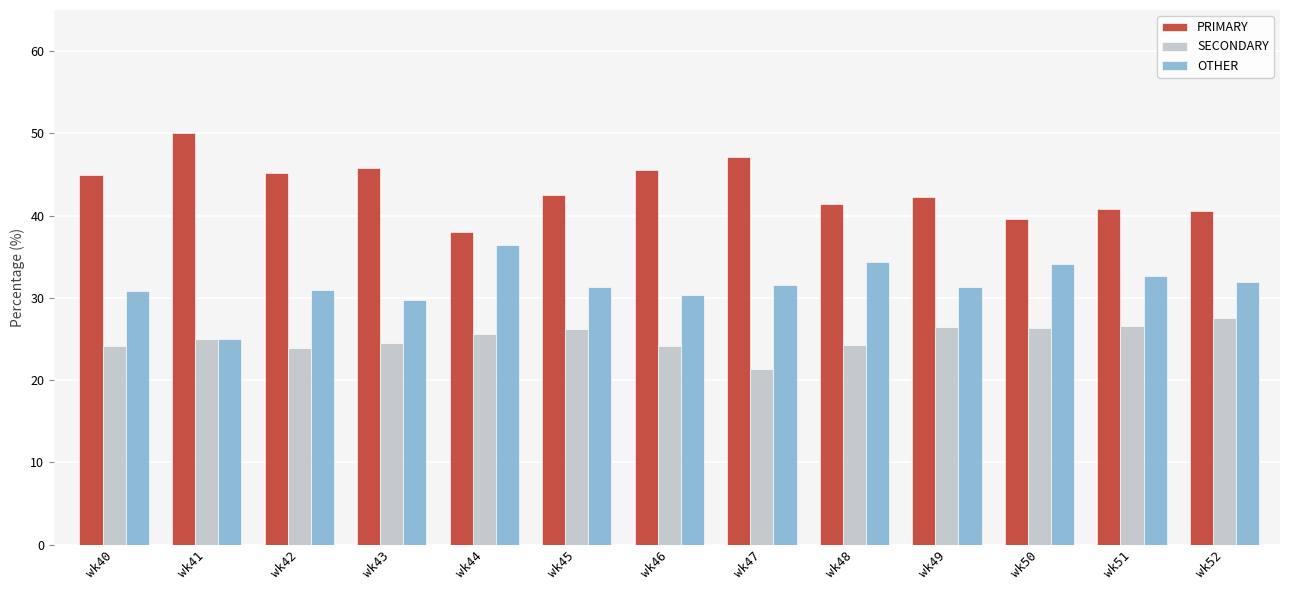

At how many categories does at least one series exceed 36?

13